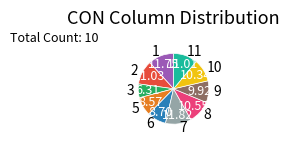

True or false: 1 accounts for 1% of the total.

False